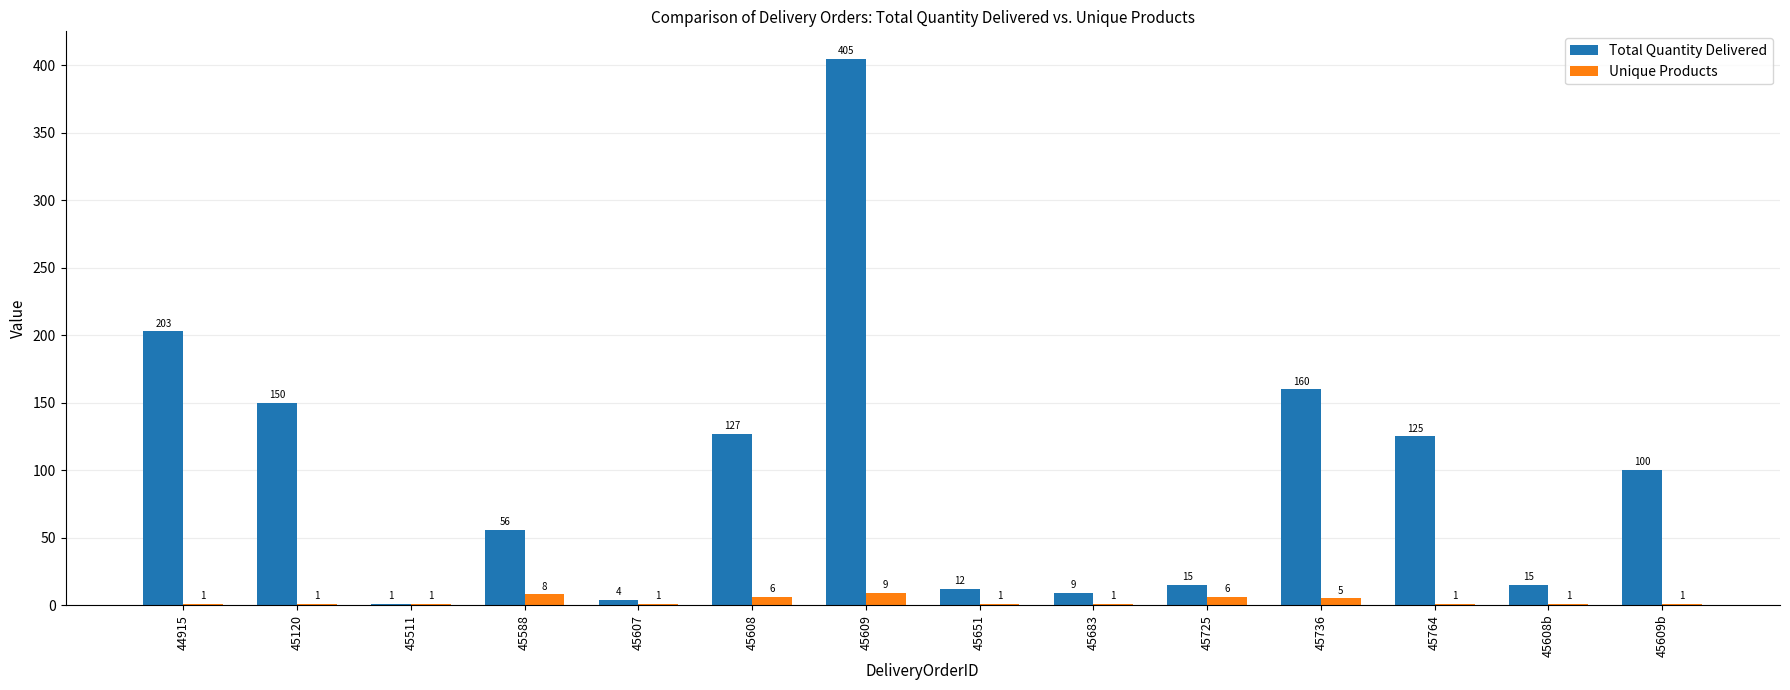

Is the value of Unique Products at 45588 greater than the value of Total Quantity Delivered at 45607?

Yes